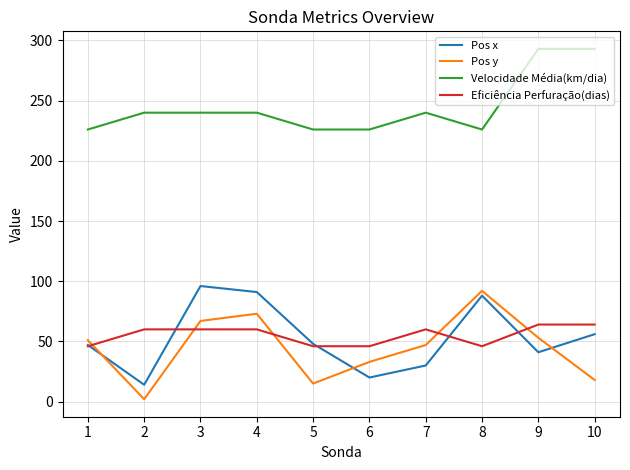

Is the value of Velocidade Média(km/dia) at 7 greater than the value of Pos x at 9?

Yes